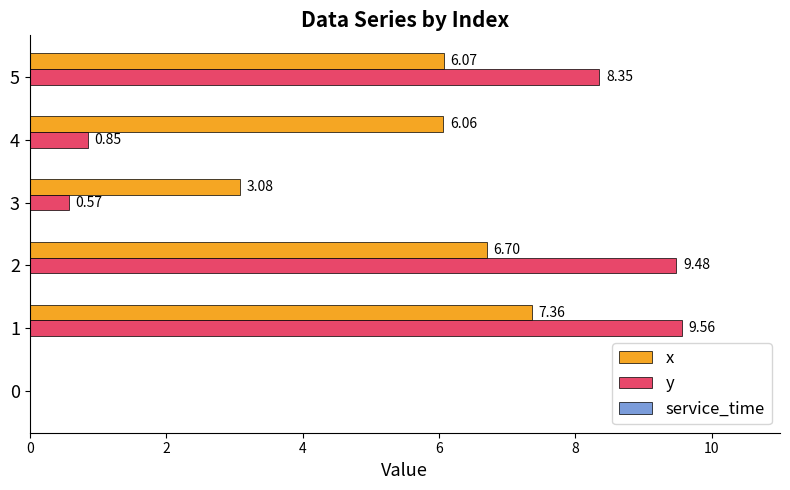

What is the sum of all x values?

29.3